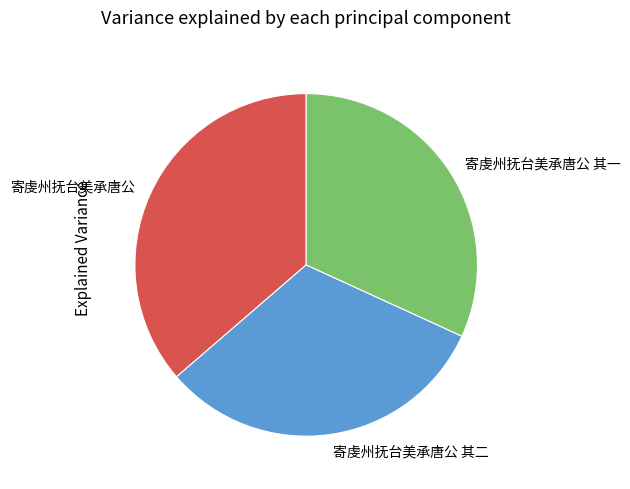

Which slice is the largest?

寄虔州抚台美承唐公